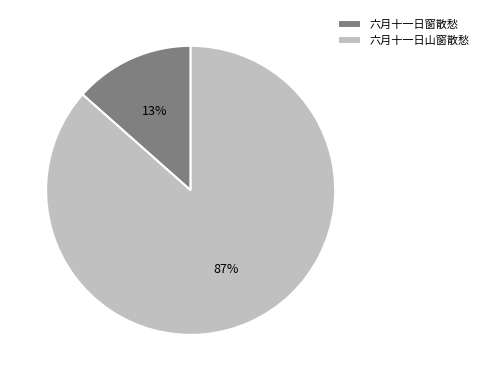

The 六月十一日窗散愁 slice represents 13% of the pie. True or false?

True